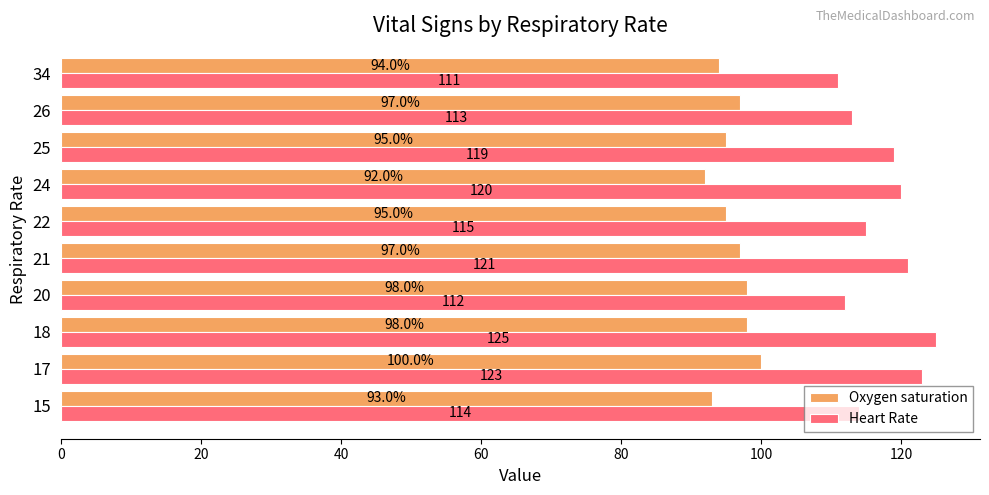

Rank the series by their average value, from highest to lowest.

Heart Rate, Oxygen saturation